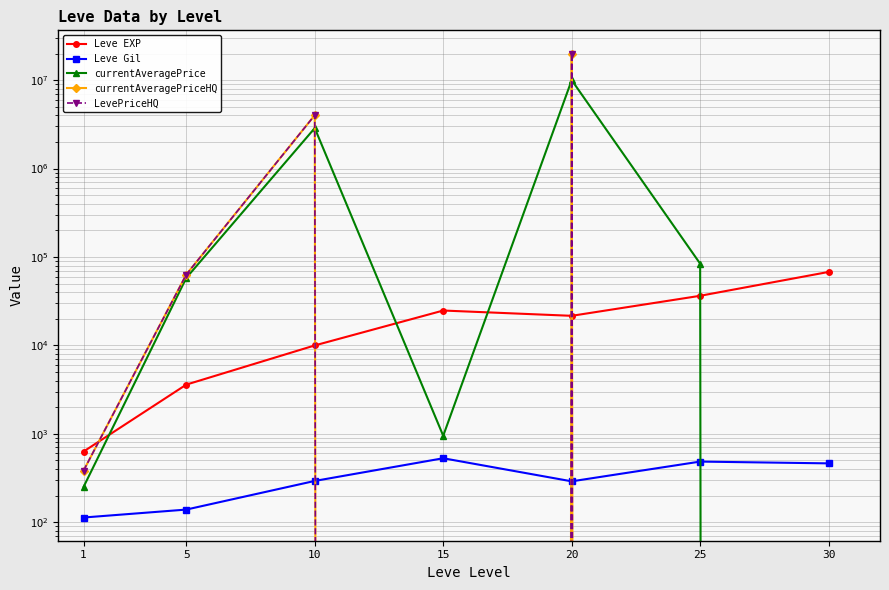

At which category is the sum across all series the highest?

20